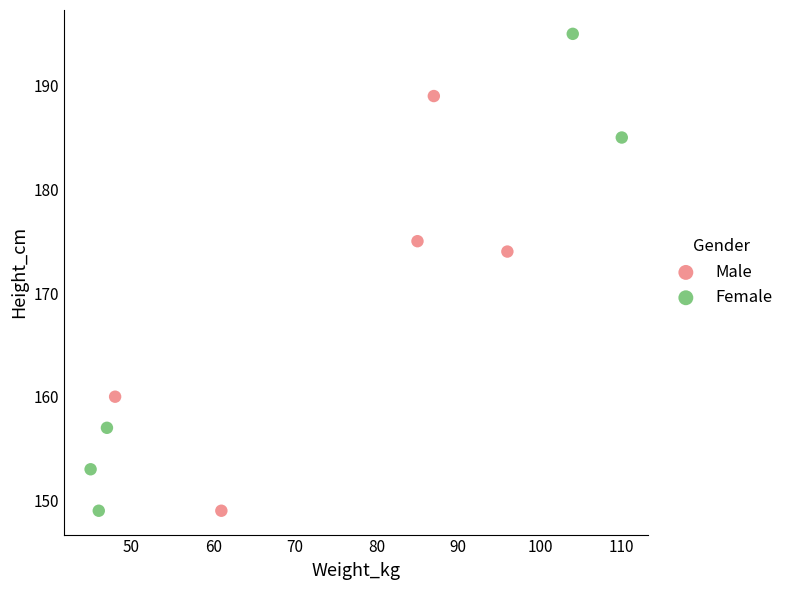

Which series contains the highest Y value?

Female